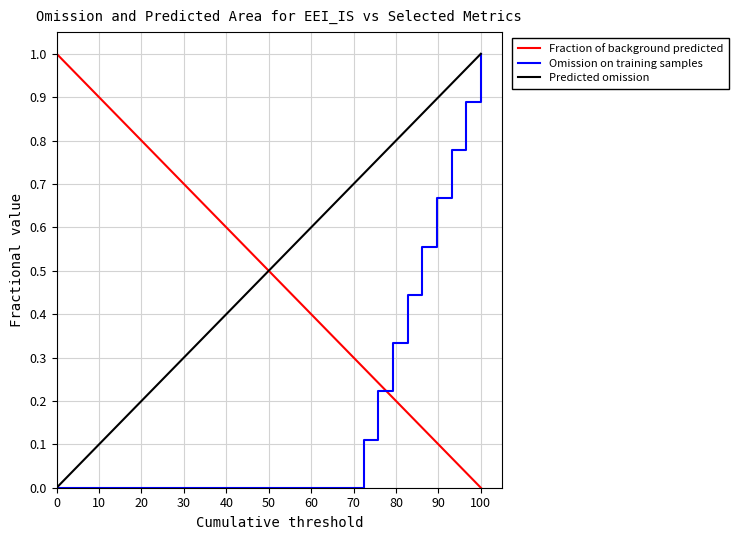

After their last crossing, which series has the higher values: Predicted omission or Fraction of background predicted?

Predicted omission